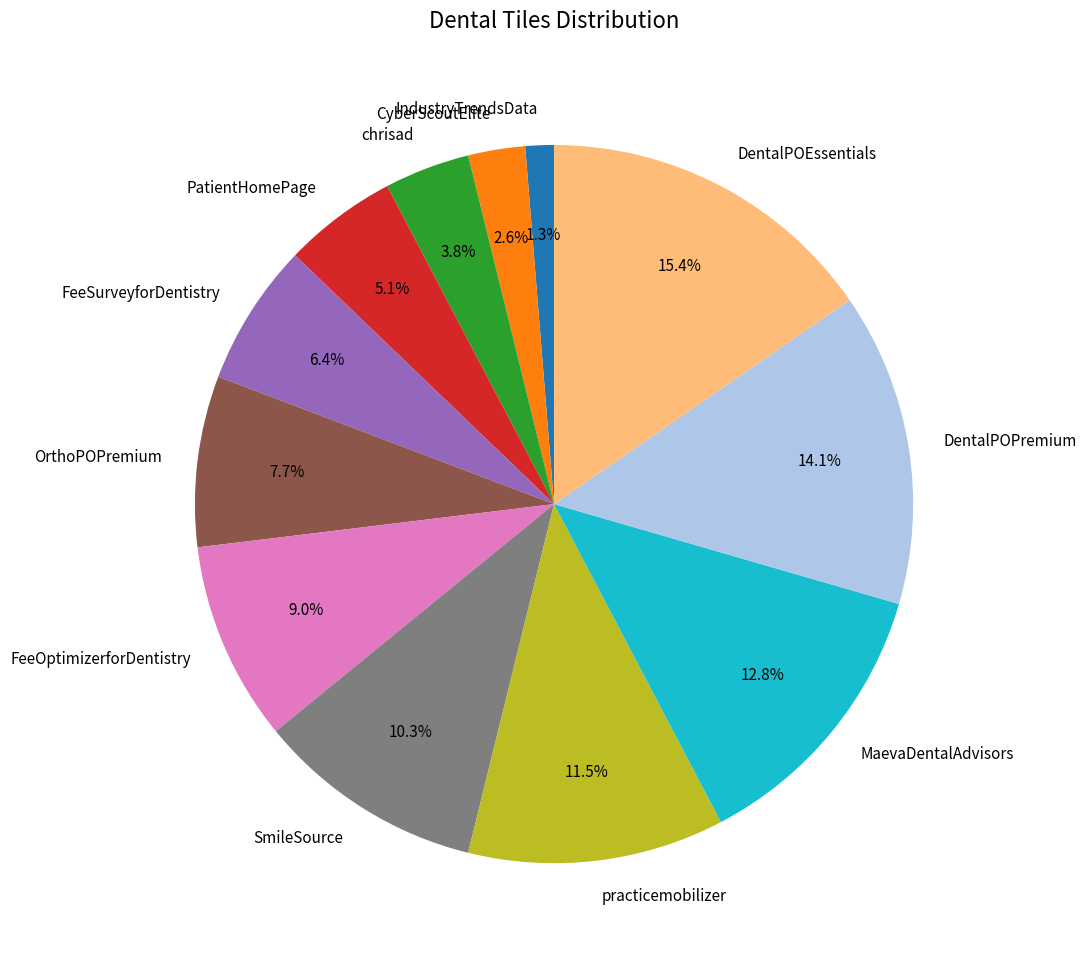

What percentage is the FeeSurveyforDentistry slice, to the nearest percent?

6%